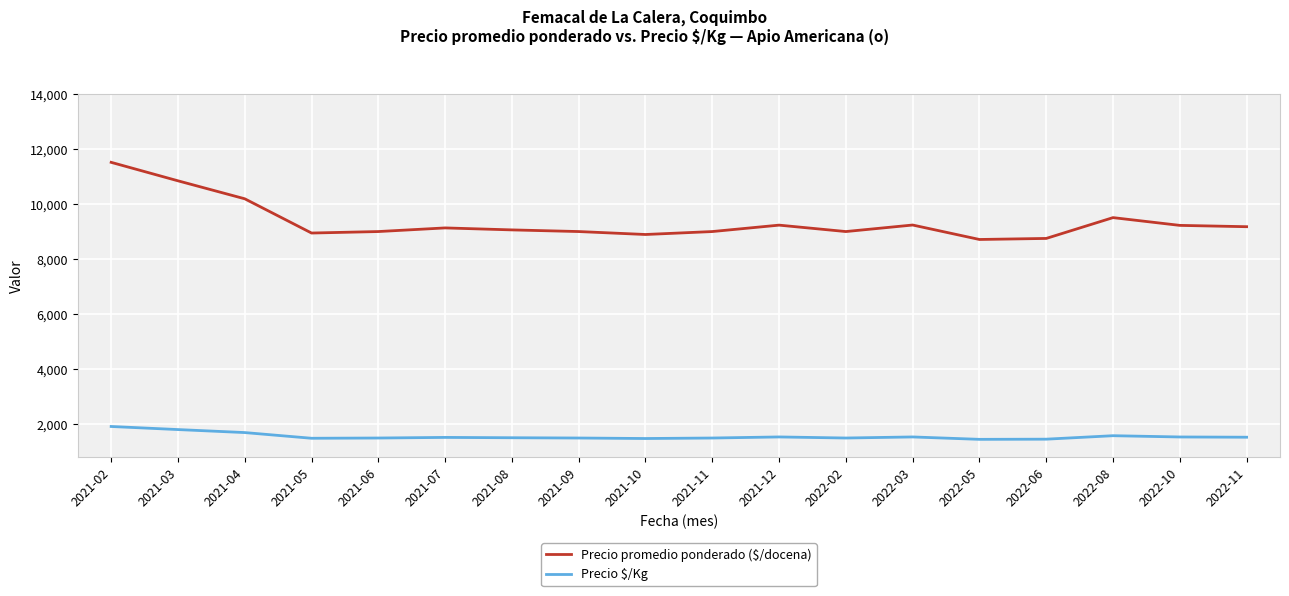

True or false: Precio promedio ponderado ($/docena) has a value of 9176 at 2022-11.

True